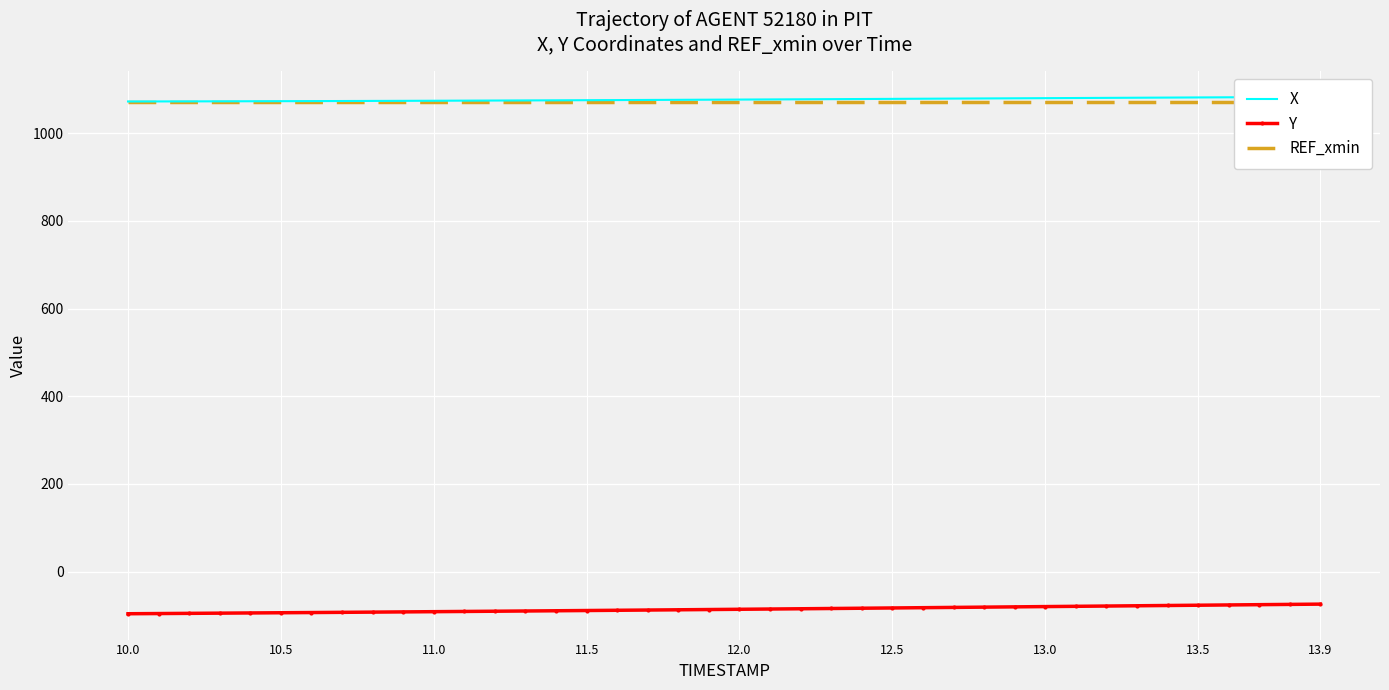

What is the maximum value for Y?

-74.4